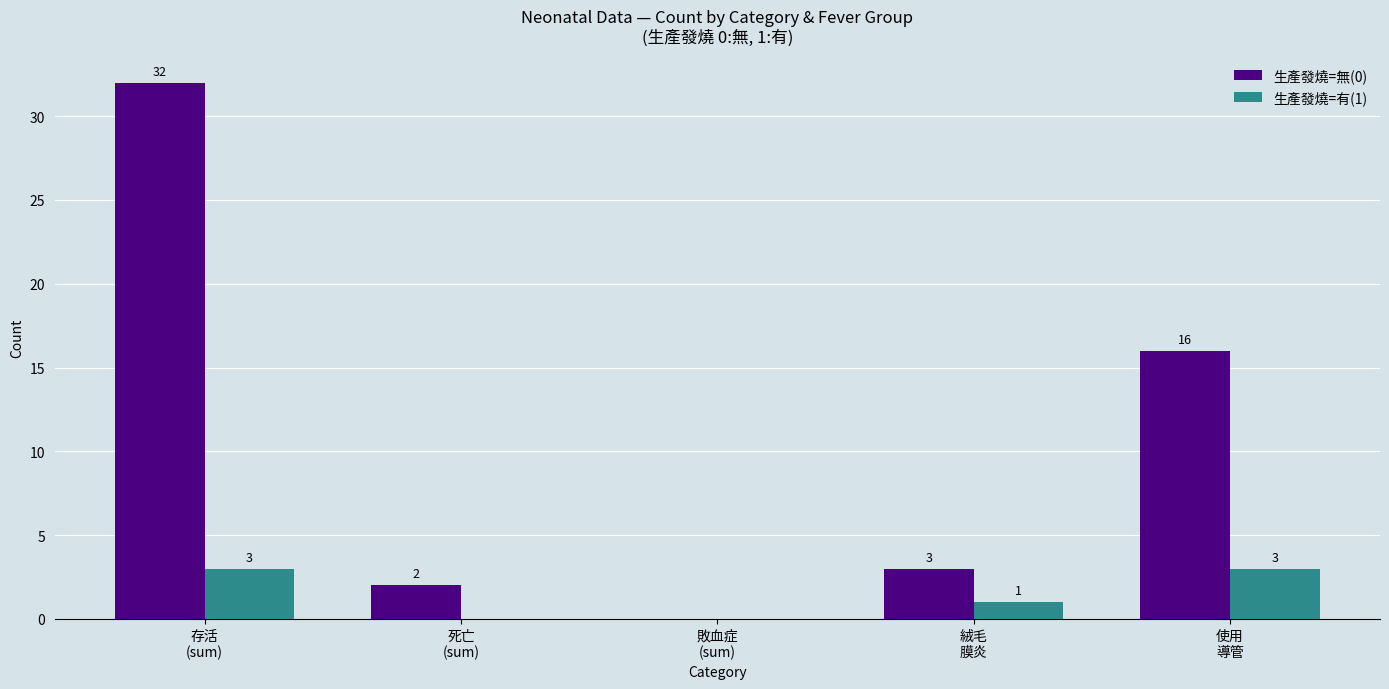

What is the sum of all 生產發燒=無(0) values?

53